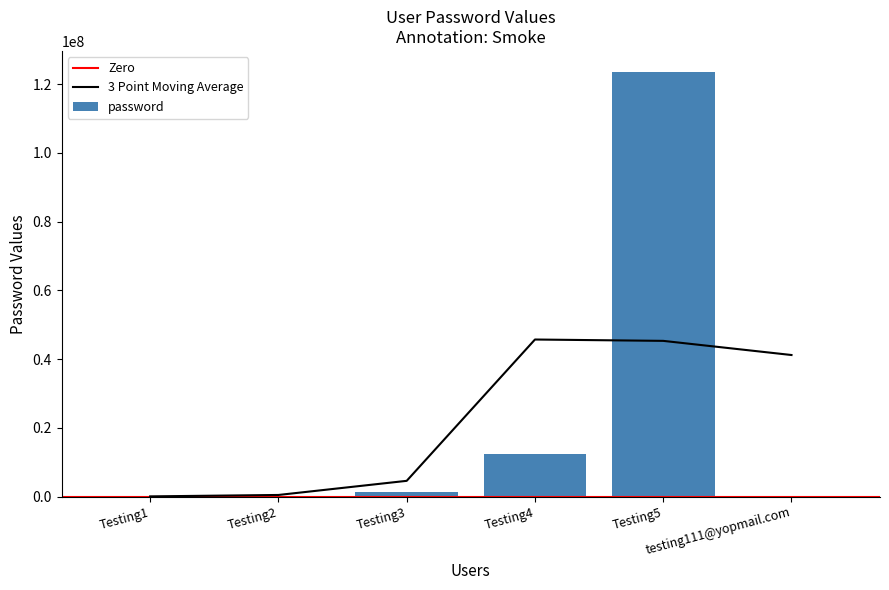

What value does the data have at Testing4?

12345678